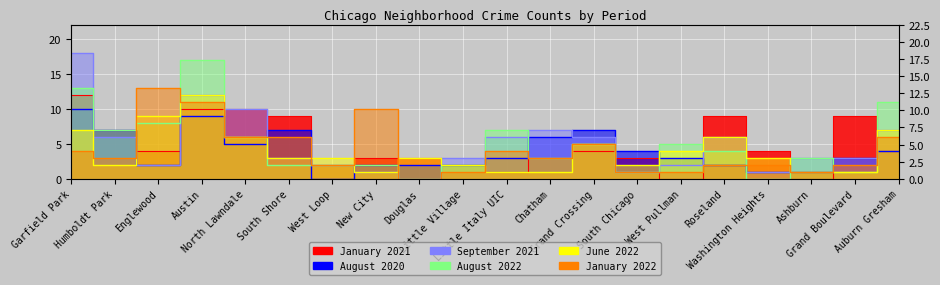

Reading left to right, extract all data points from this chart.

January 2021: 12	7	4	10	10	9	2	3	3	2	1	3	4	3	0	9	4	0	9	4
August 2020: 10	7	2	9	5	7	0	2	2	2	3	6	7	4	3	2	1	1	3	4
September 2021: 18	6	2	12	10	3	2	1	0	3	6	7	6	1	2	6	1	3	3	7
August 2022: 13	7	8	17	6	2	2	2	0	2	7	3	5	1	5	4	0	3	1	11
June 2022: 7	2	9	12	6	3	3	1	3	2	1	1	5	2	4	6	3	1	1	7
January 2022: 4	3	13	11	6	6	2	10	0	1	4	3	5	1	1	2	2	1	2	6